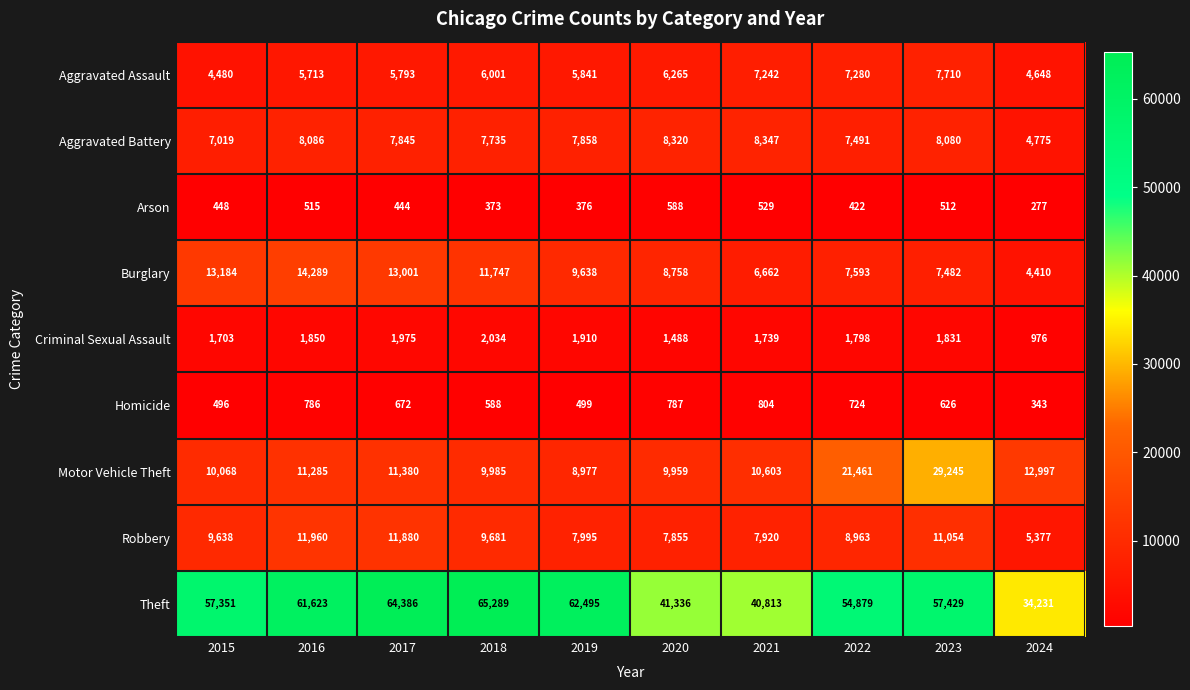

Read the Robbery value at 2024.

5377